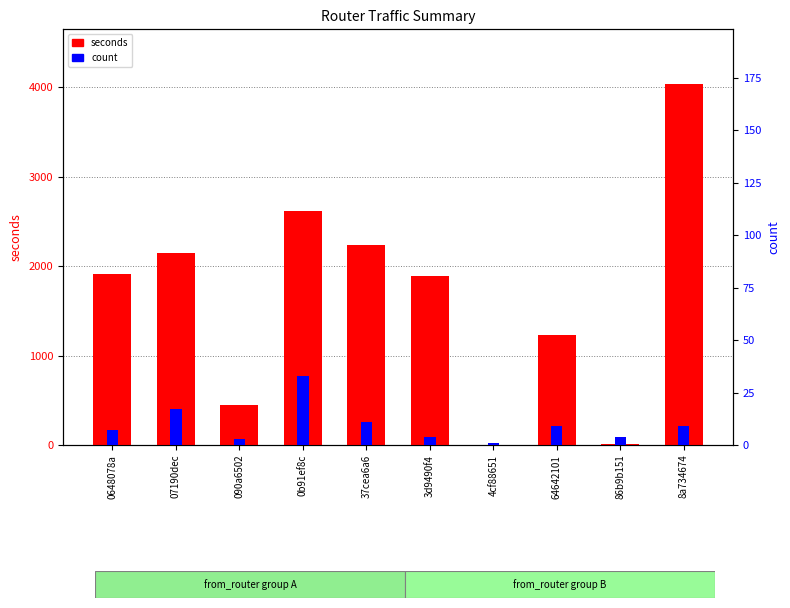

How many values in the seconds series exceed 1912?

4